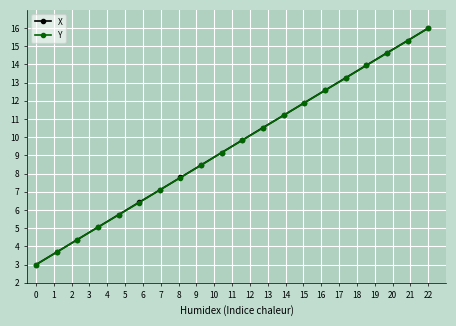

At how many categories does at least one series exceed 9?

11